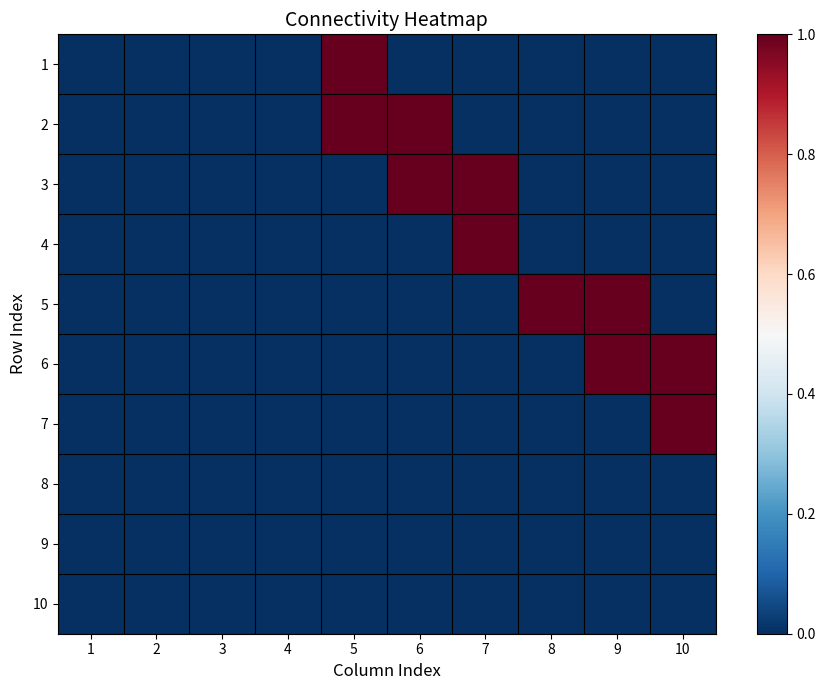

Reading right to left, list all the values displayed in this chart.

1: 10=0	9=0	8=0	7=0	6=0	5=1	4=0	3=0	2=0	1=0
2: 10=0	9=0	8=0	7=0	6=1	5=1	4=0	3=0	2=0	1=0
3: 10=0	9=0	8=0	7=1	6=1	5=0	4=0	3=0	2=0	1=0
4: 10=0	9=0	8=0	7=1	6=0	5=0	4=0	3=0	2=0	1=0
5: 10=0	9=1	8=1	7=0	6=0	5=0	4=0	3=0	2=0	1=0
6: 10=1	9=1	8=0	7=0	6=0	5=0	4=0	3=0	2=0	1=0
7: 10=1	9=0	8=0	7=0	6=0	5=0	4=0	3=0	2=0	1=0
8: 10=0	9=0	8=0	7=0	6=0	5=0	4=0	3=0	2=0	1=0
9: 10=0	9=0	8=0	7=0	6=0	5=0	4=0	3=0	2=0	1=0
10: 10=0	9=0	8=0	7=0	6=0	5=0	4=0	3=0	2=0	1=0